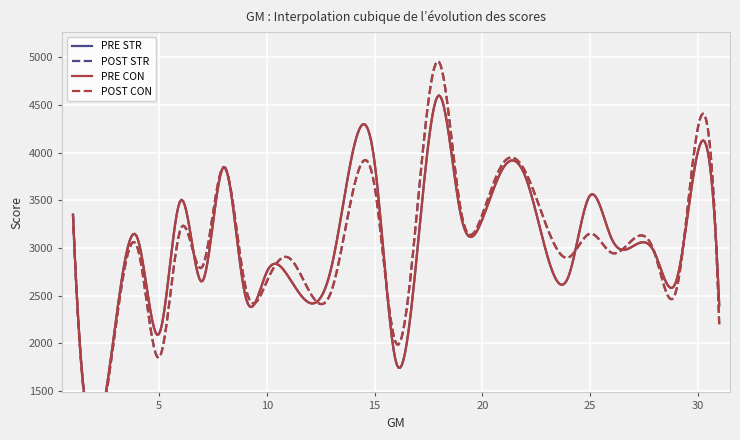

Which series has the largest total across all categories?

PRE STR